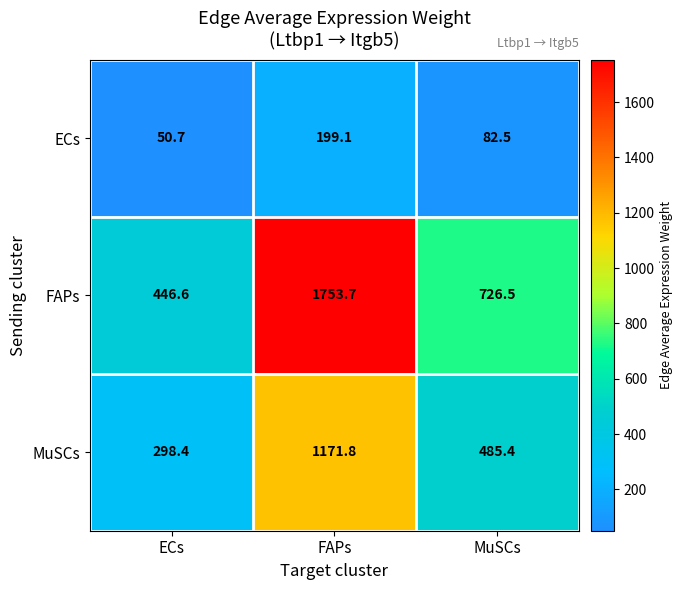

What is the smallest value displayed?

50.7